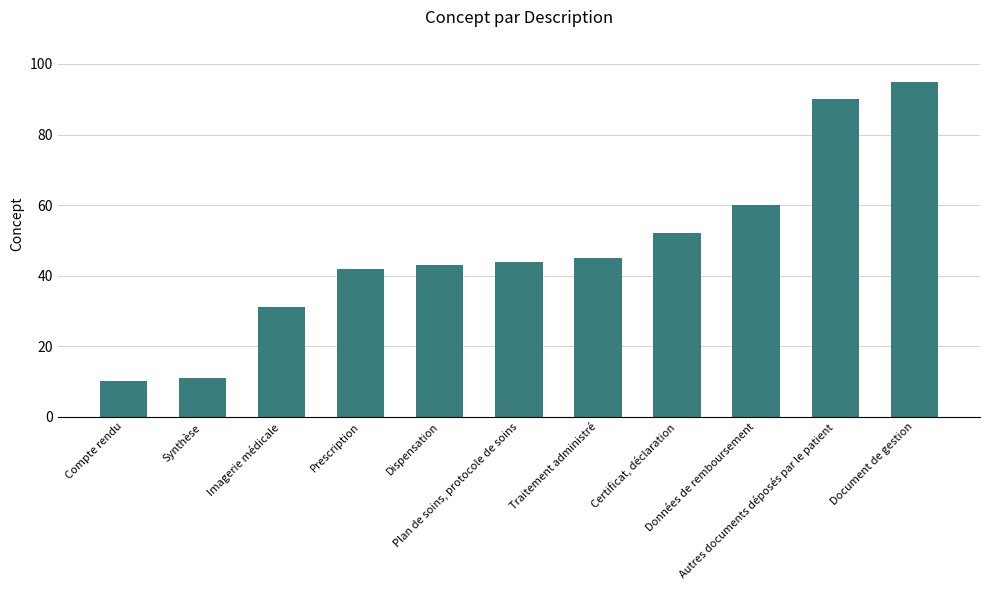

Reading right to left, extract all data points from this chart.

95	90	60	52	45	44	43	42	31	11	10